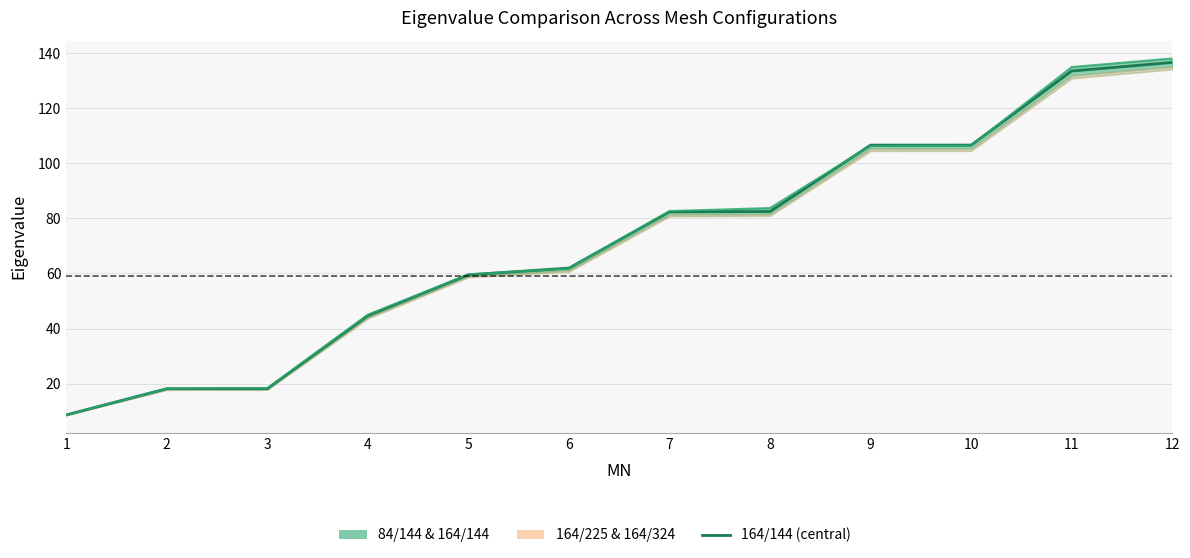

How many data points in 84/144 are less than 82?

6